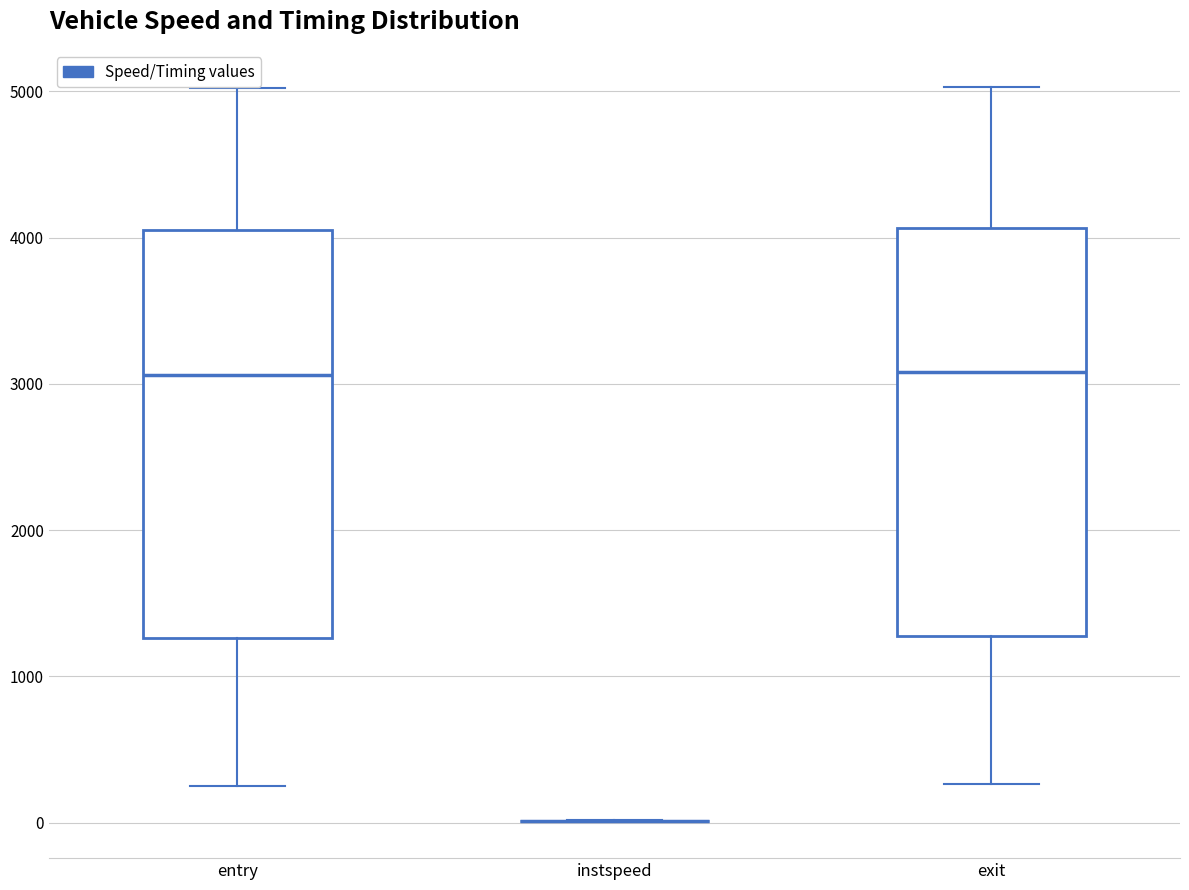

Where does the upper whisker of the box for exit end on the y-axis? The values are not printed on the chart, so give them approximately, as read against the axis.

5000